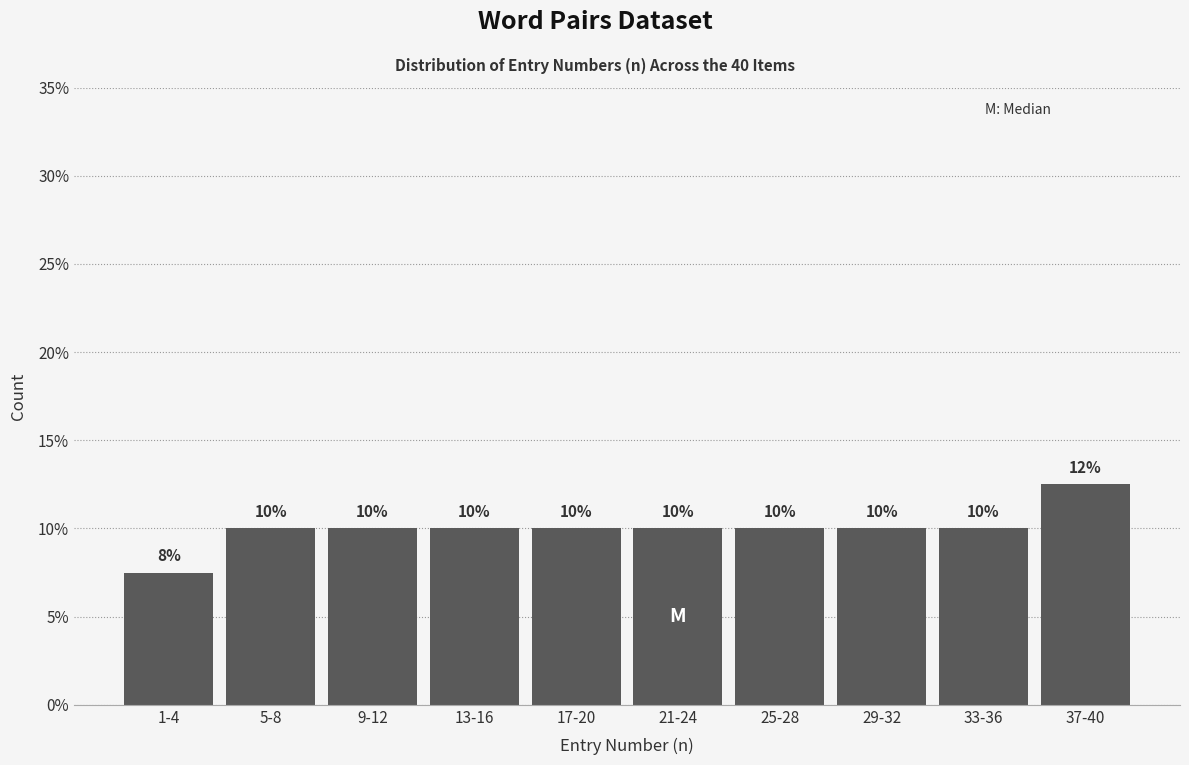

Is it true that the value at 5-8 is 13.9?

False